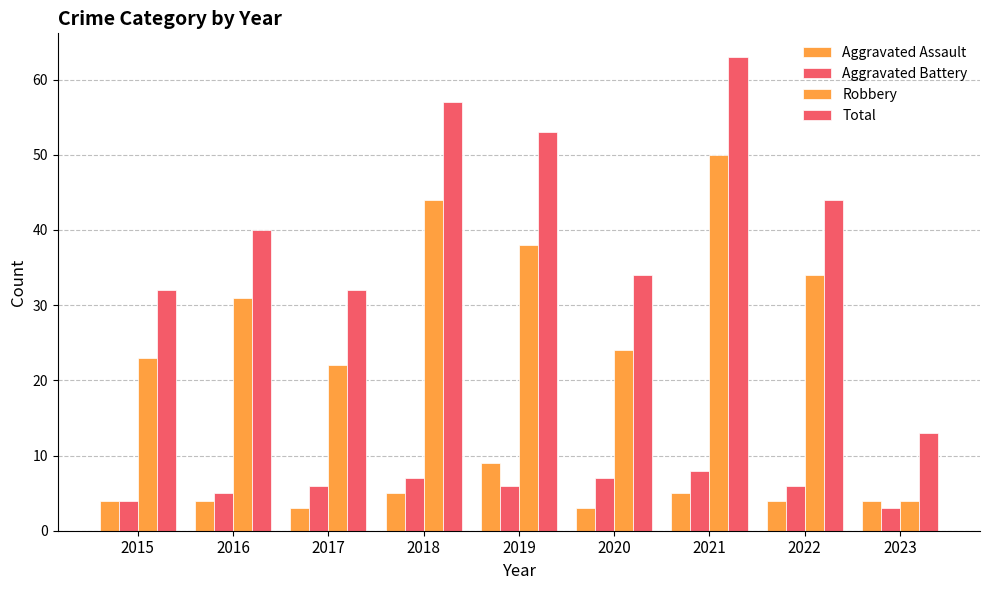

How many data points in Total are less than 40?

4